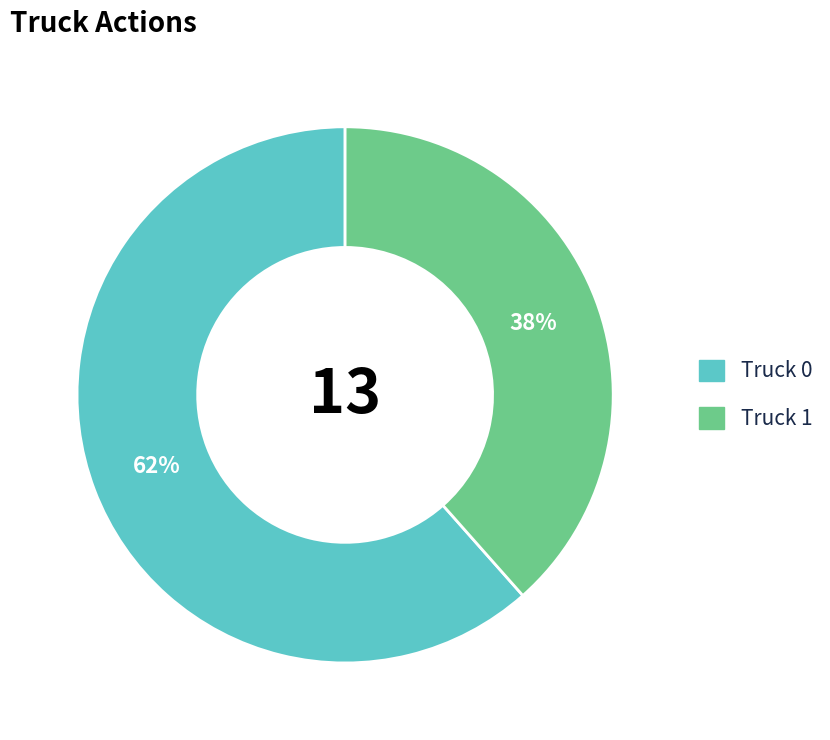

Which has a higher value, Truck 1 or Truck 0?

Truck 0